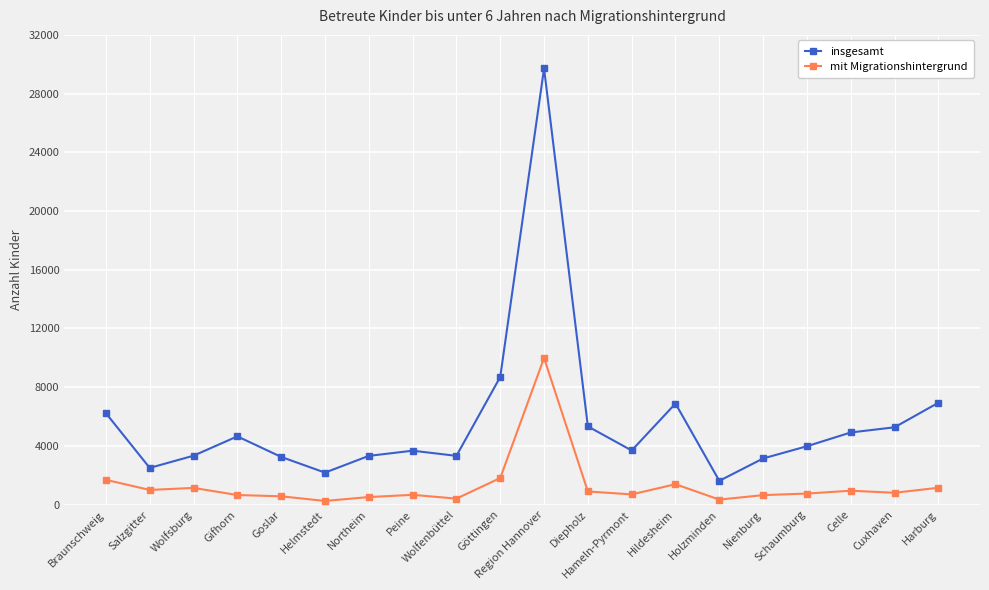

What is the average value of the mit Migrationshintergrund series?

1315